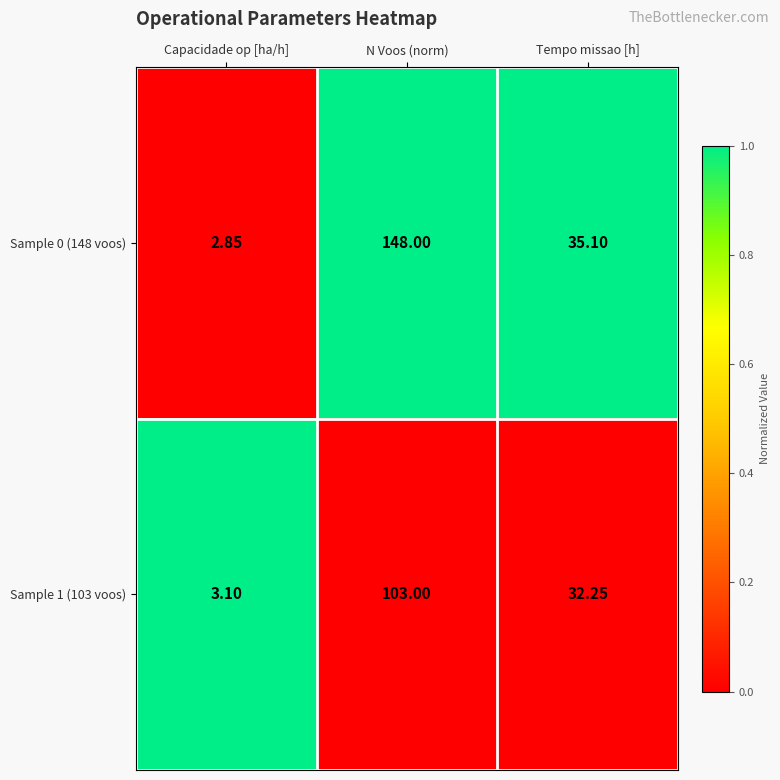

Where does the Sample 0 (148 voos) series first go above 35?

N Voos (norm)